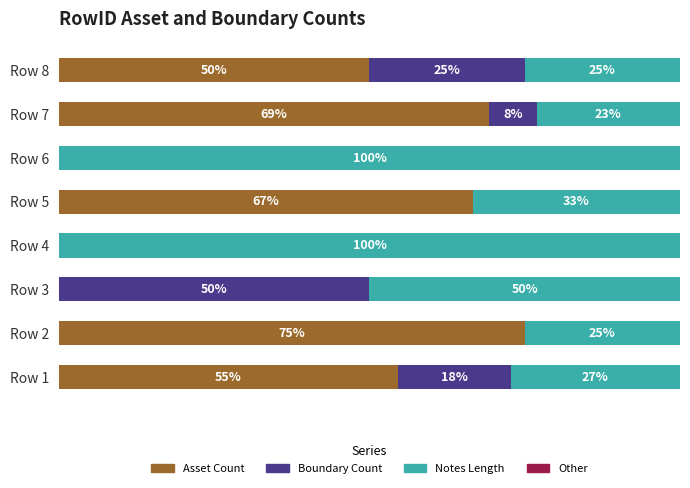

At which label does Asset Count reach its peak?

Row 2